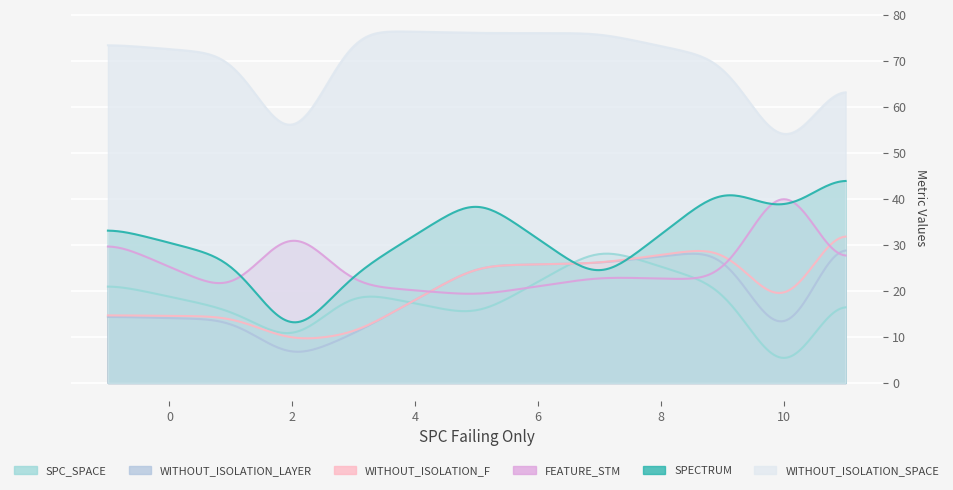

Which series has the widest spread of values?

SPECTRUM